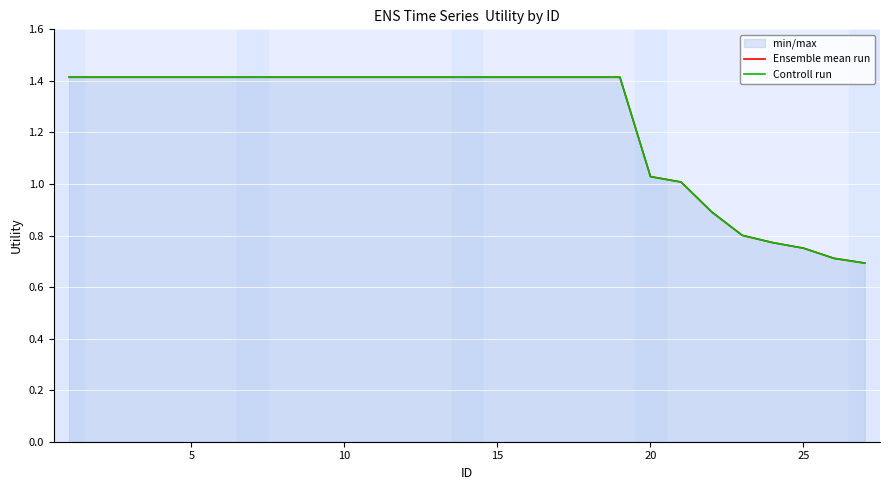

Reading right to left, list all the values displayed in this chart.

Ensemble mean run: 0.7	0.7	0.8	0.8	0.8	0.9	1.0	1.0	1.4	1.4	1.4	1.4	1.4	1.4	1.4	1.4	1.4	1.4	1.4	1.4	1.4	1.4	1.4	1.4	1.4	1.4	1.4
Controll run: 0.7	0.7	0.8	0.8	0.8	0.9	1.0	1.0	1.4	1.4	1.4	1.4	1.4	1.4	1.4	1.4	1.4	1.4	1.4	1.4	1.4	1.4	1.4	1.4	1.4	1.4	1.4